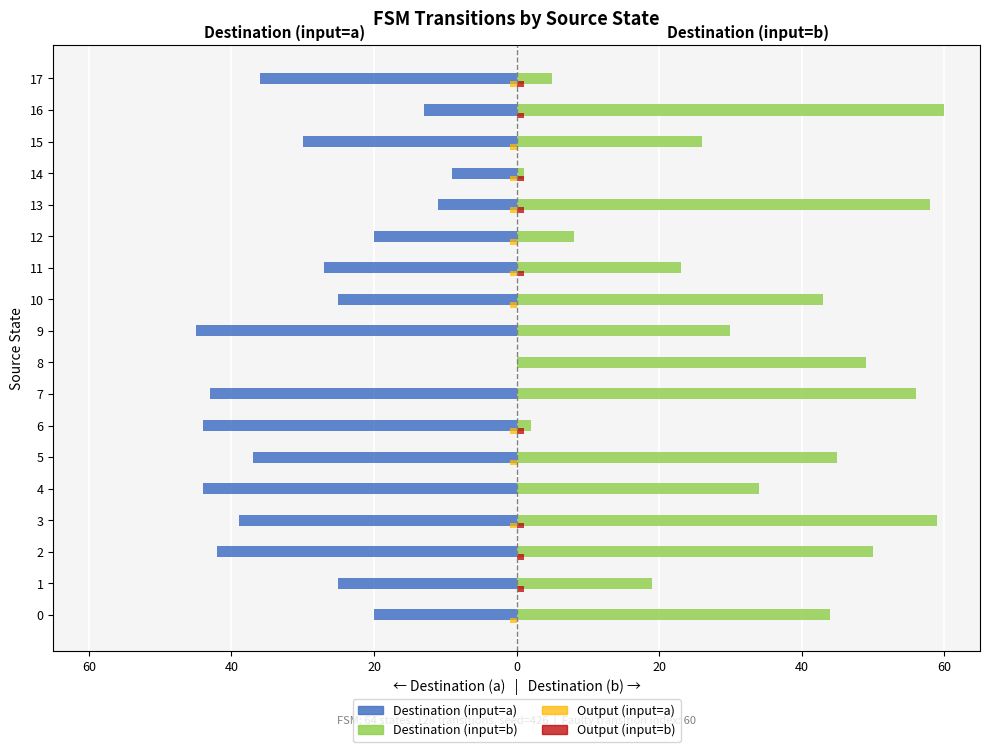

What is the value of the Destination (input=b) bar at the 13th from the left?

8